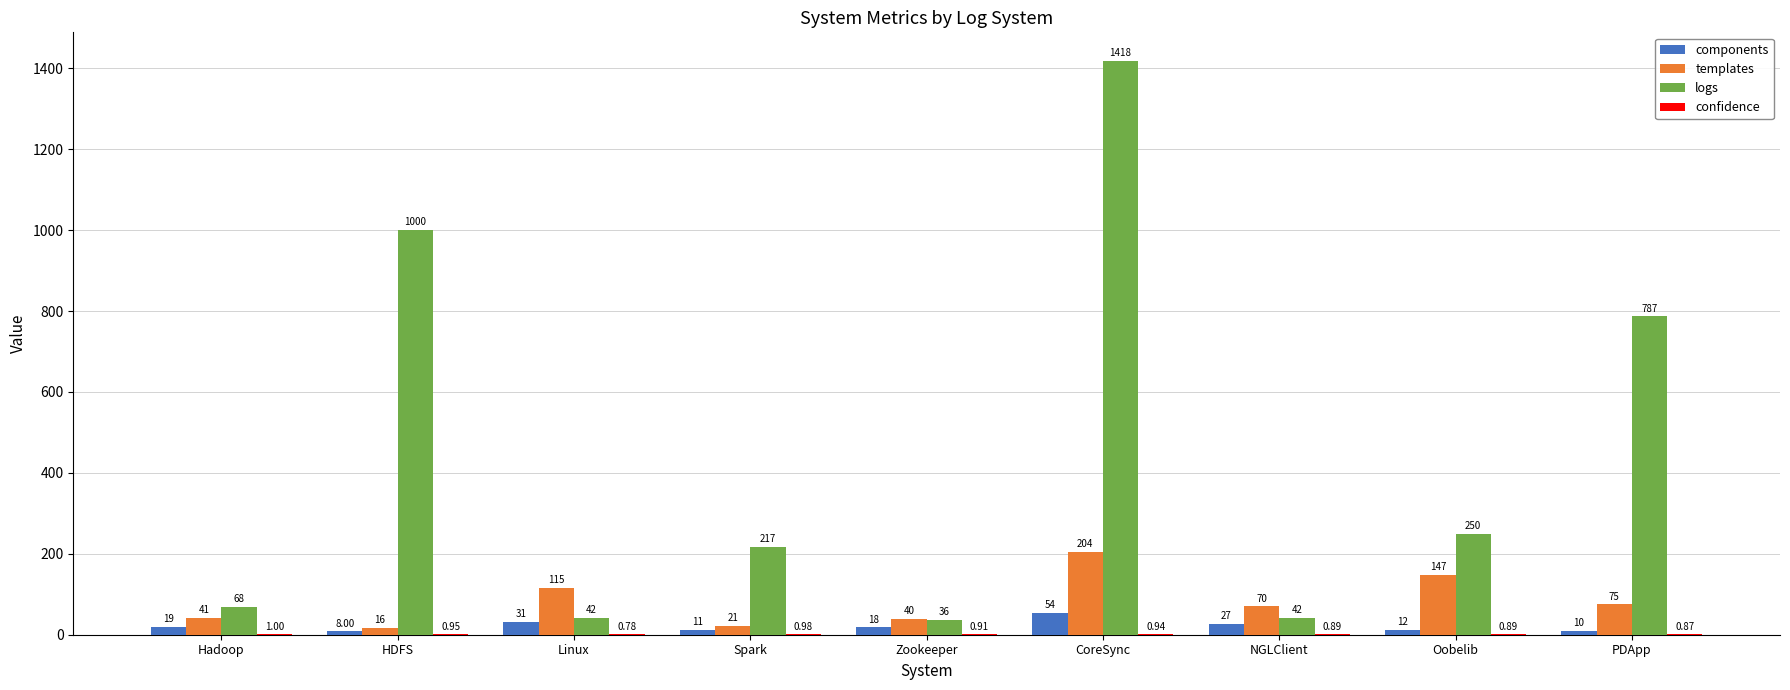

At which label is logs closest to 727?

PDApp